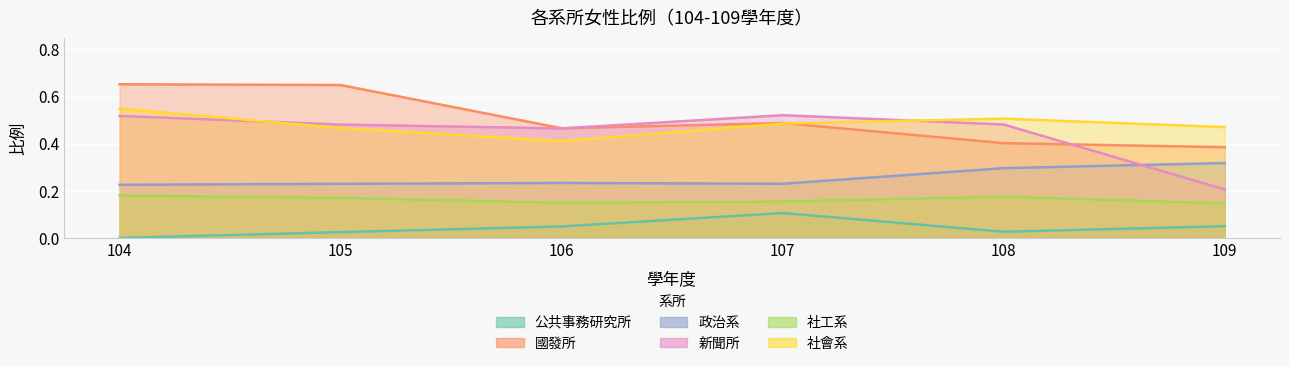

At how many categories does at least one series exceed 0?

6